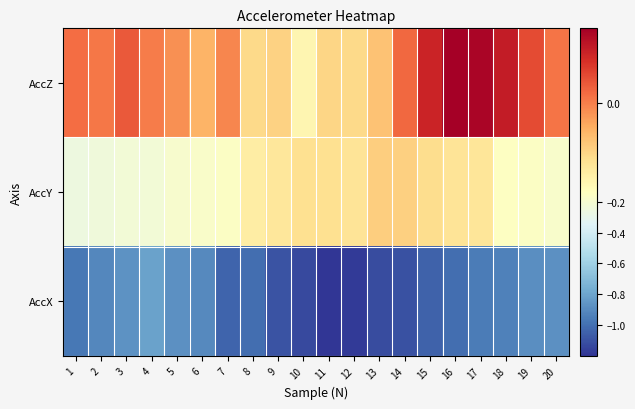

Rank the series at 7 from lowest to highest value.

AccX, AccY, AccZ